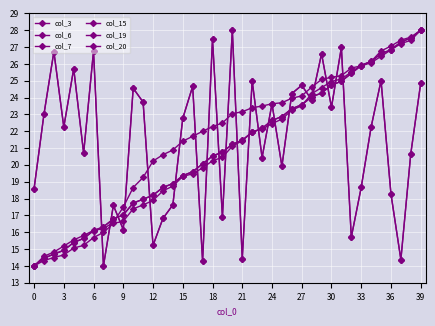

Which series has the widest spread of values?

col_3